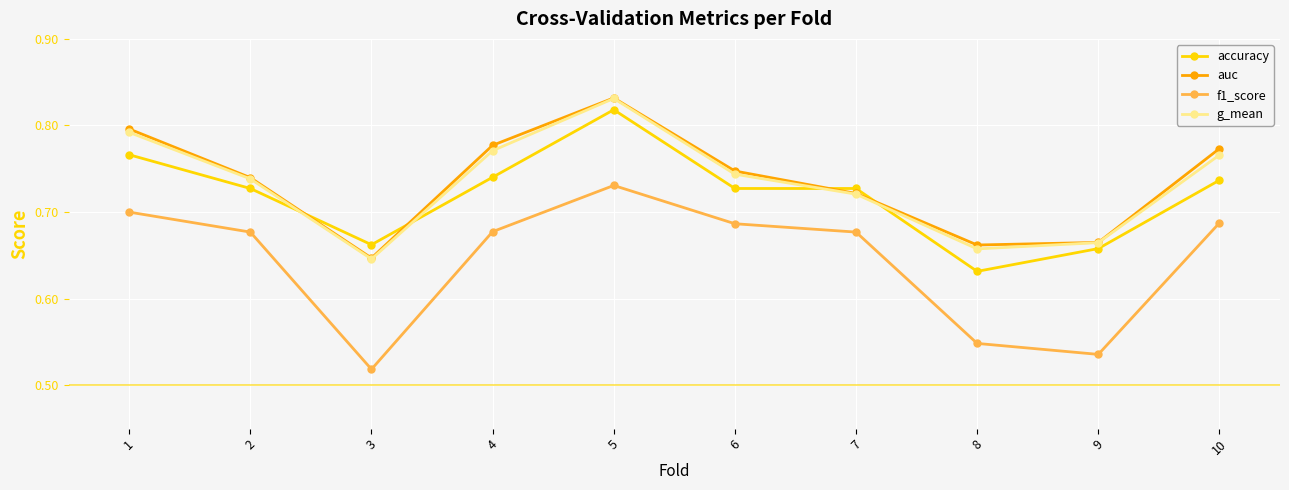

At which category does auc reach its first local valley?

3